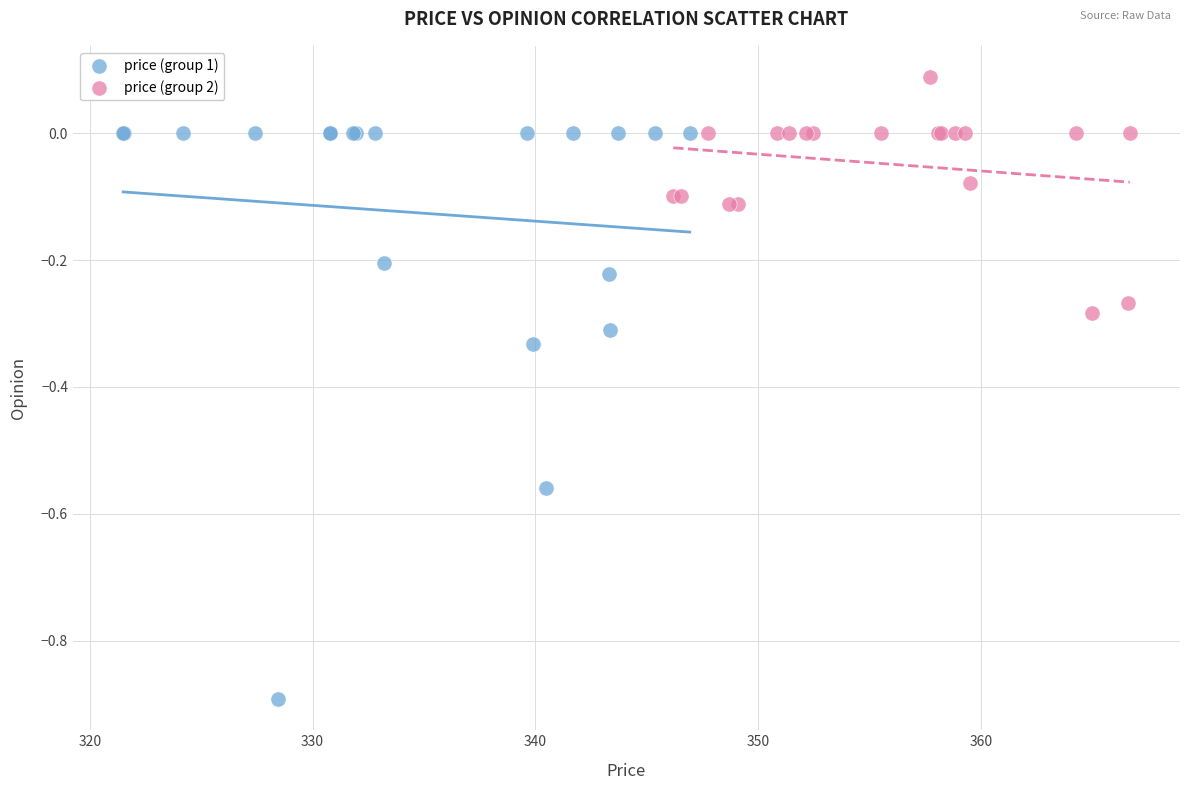

Which series reaches the minimum Y coordinate?

price (group 1)